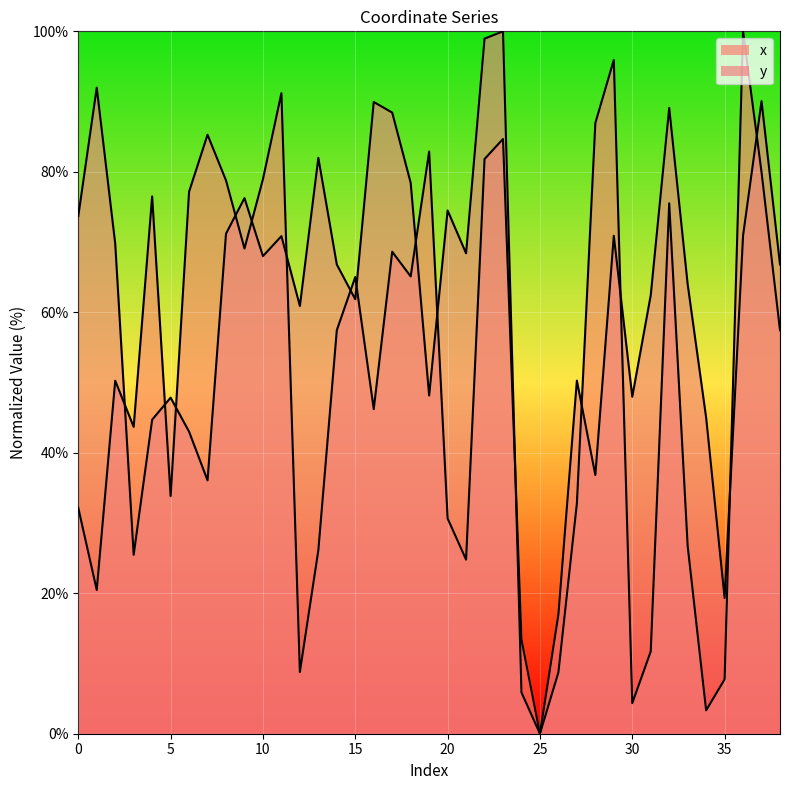

True or false: y has a value of 25.5 at 3.

True